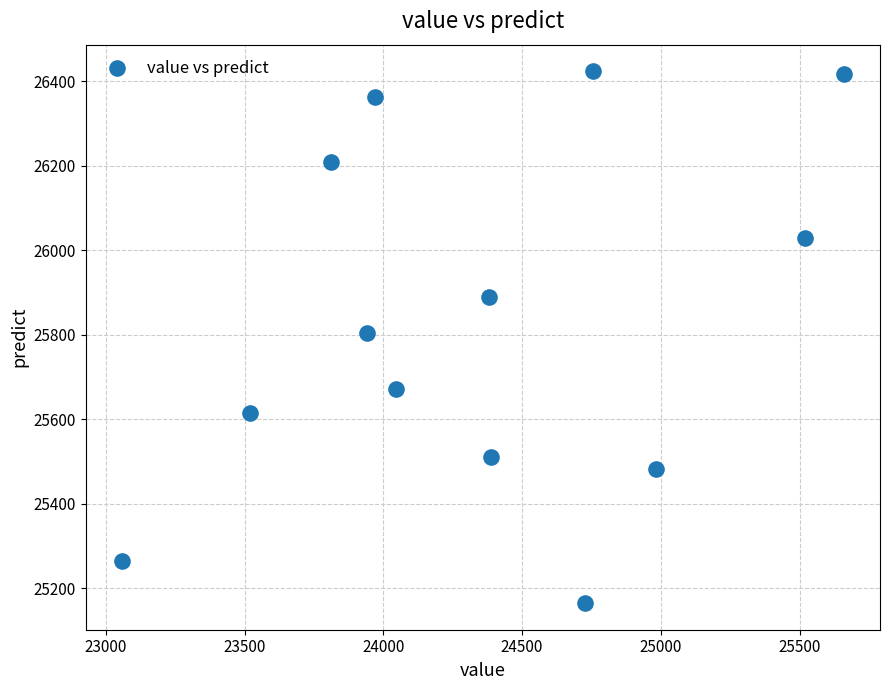

What is the range of X values (max minus min)?

2601.8